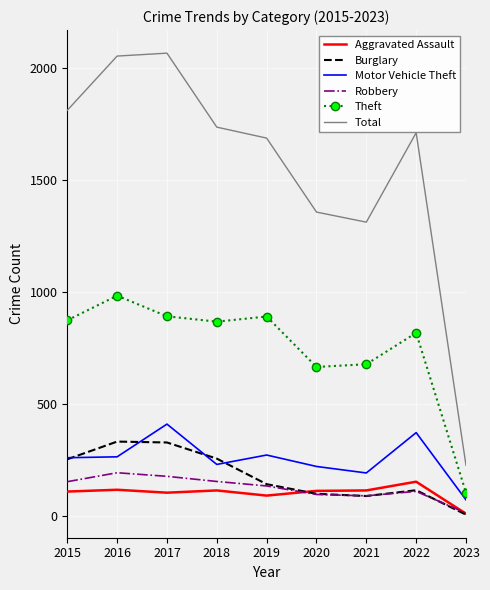

What is the lowest value of the Theft series?

105